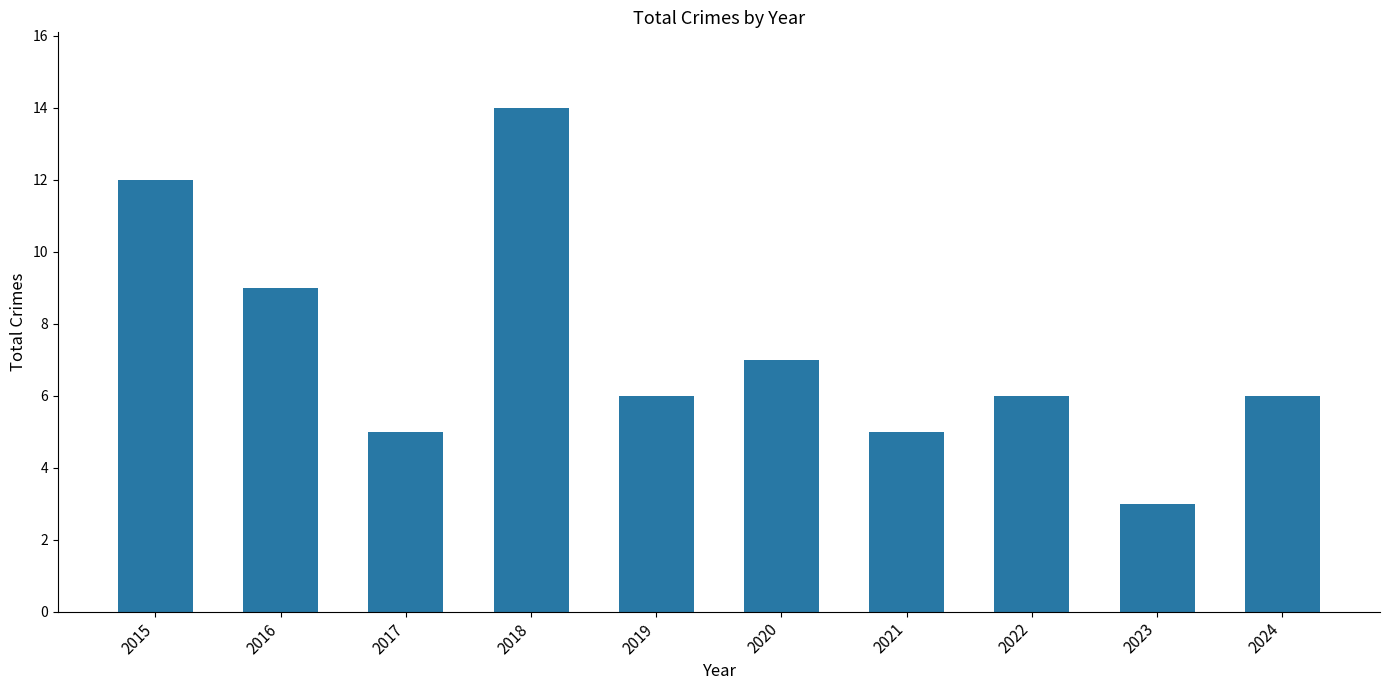

What is the value of the 1st bar from the left?

12